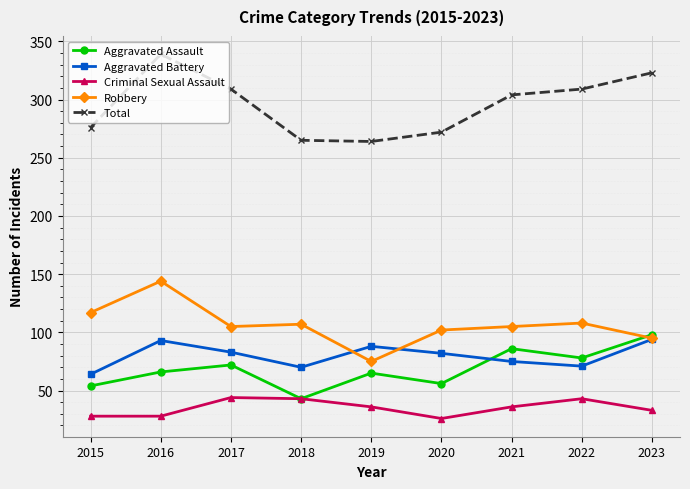

At which label does Robbery reach its peak?

2016